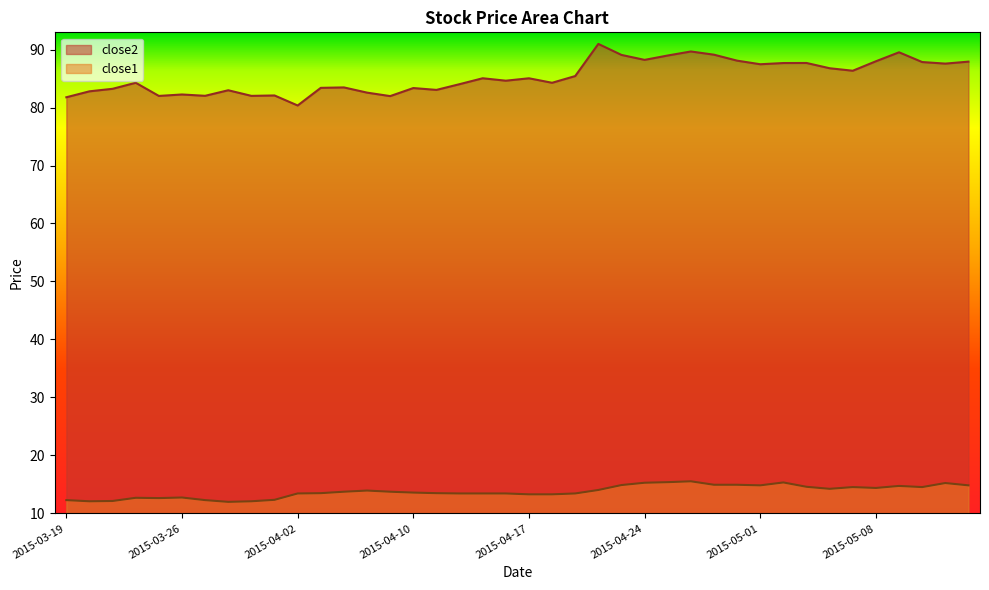

What are all the series names shown in the legend?

close2, close1